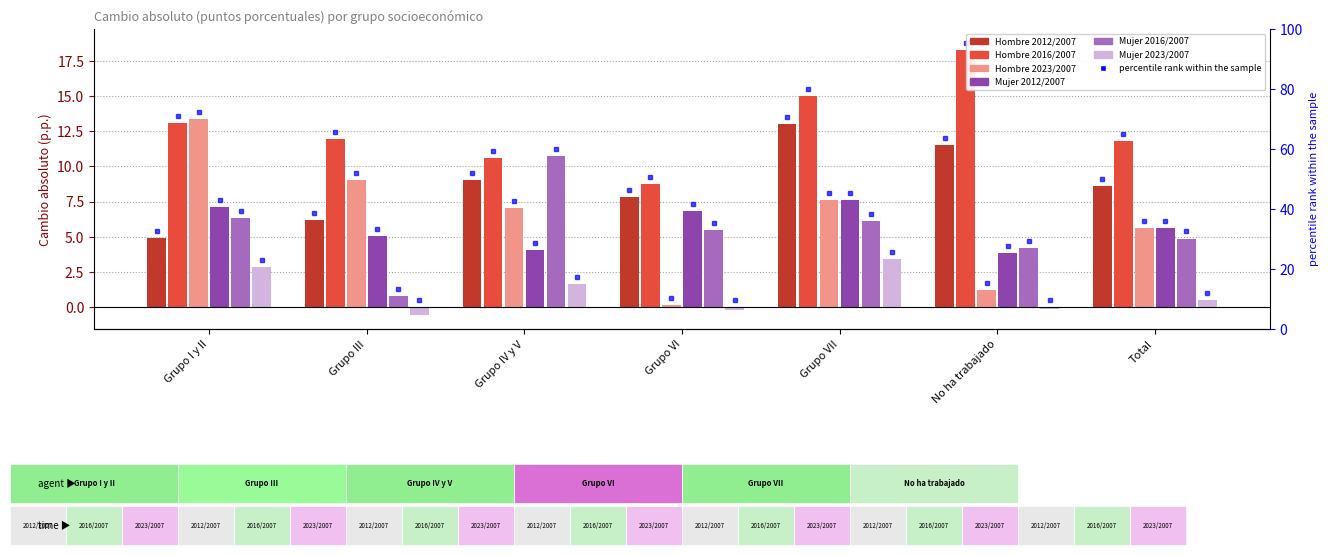

What position from the left is Grupo III?

2